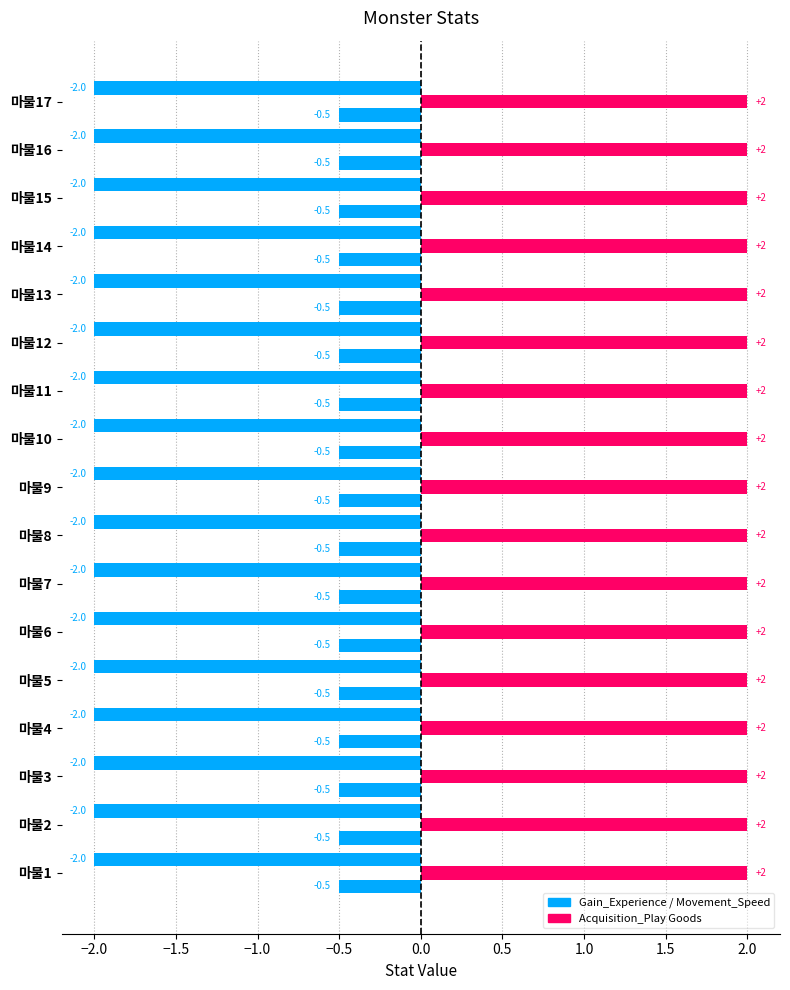

Count the number of data series in this chart.

3